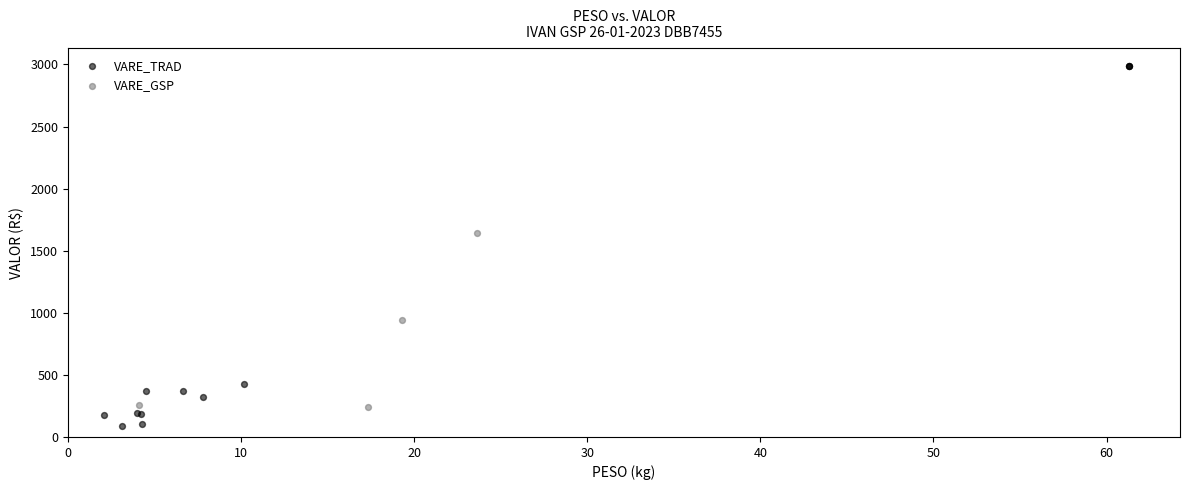

What are all the series names shown in the legend?

VARE_TRAD, VARE_GSP